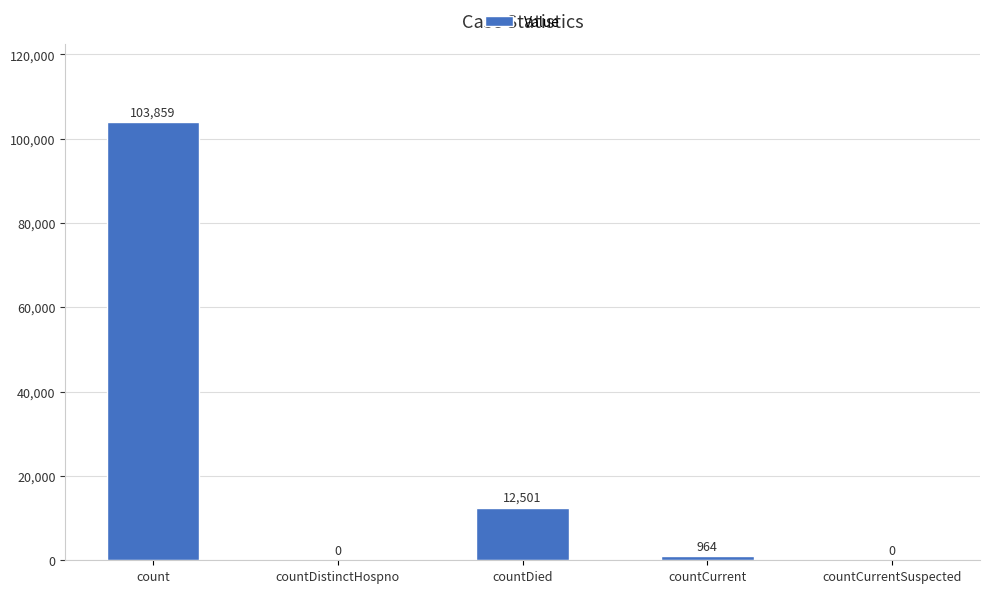

The value at countDied is 12501. True or false?

True